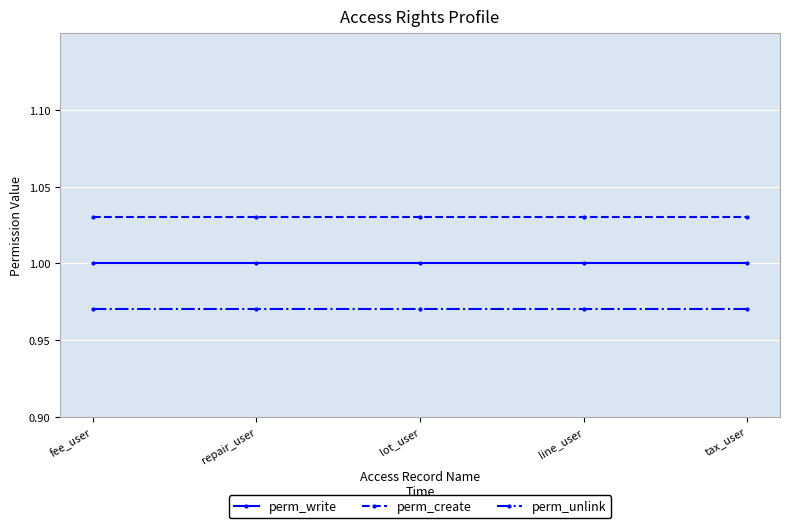

True or false: perm_unlink and perm_create cross at least once.

False